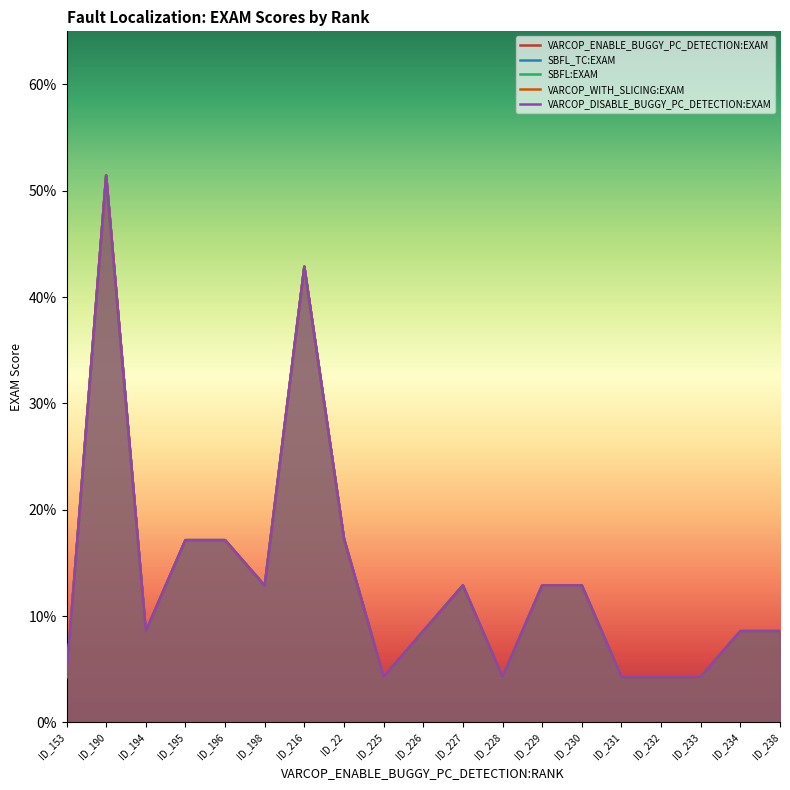

Where is the first local minimum for SBFL:EXAM?

ID_194